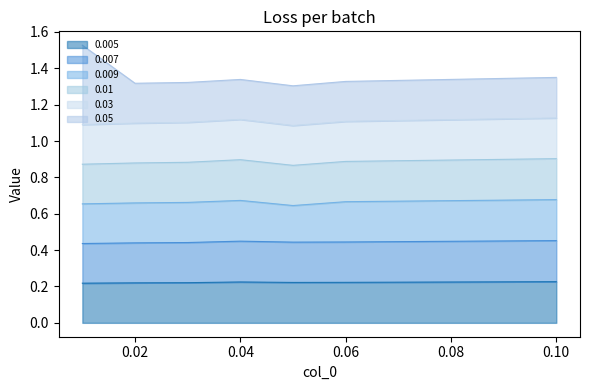

True or false: 0.005 has a value of 0.2 at 0.1.

True